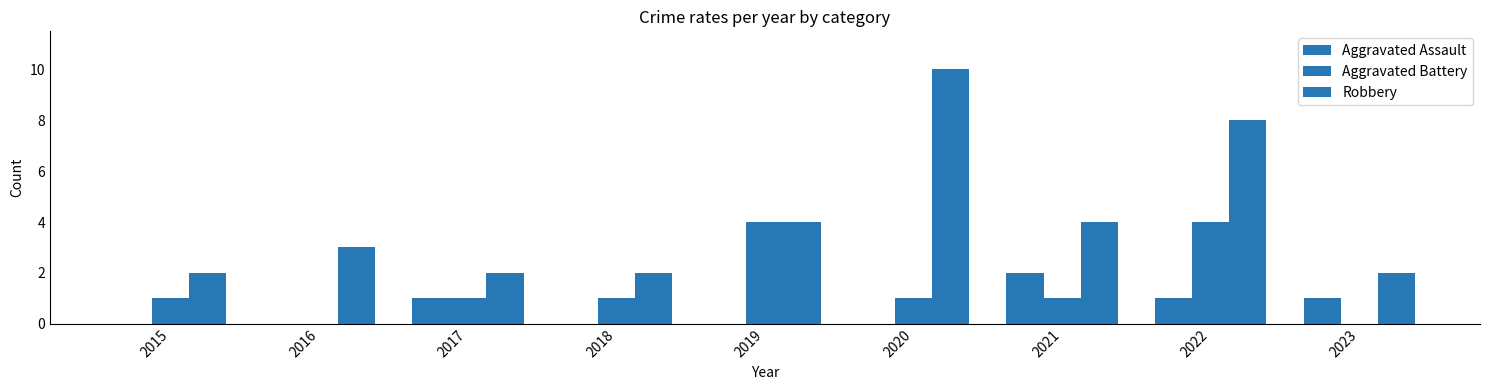

How many groups of bars are there?

9